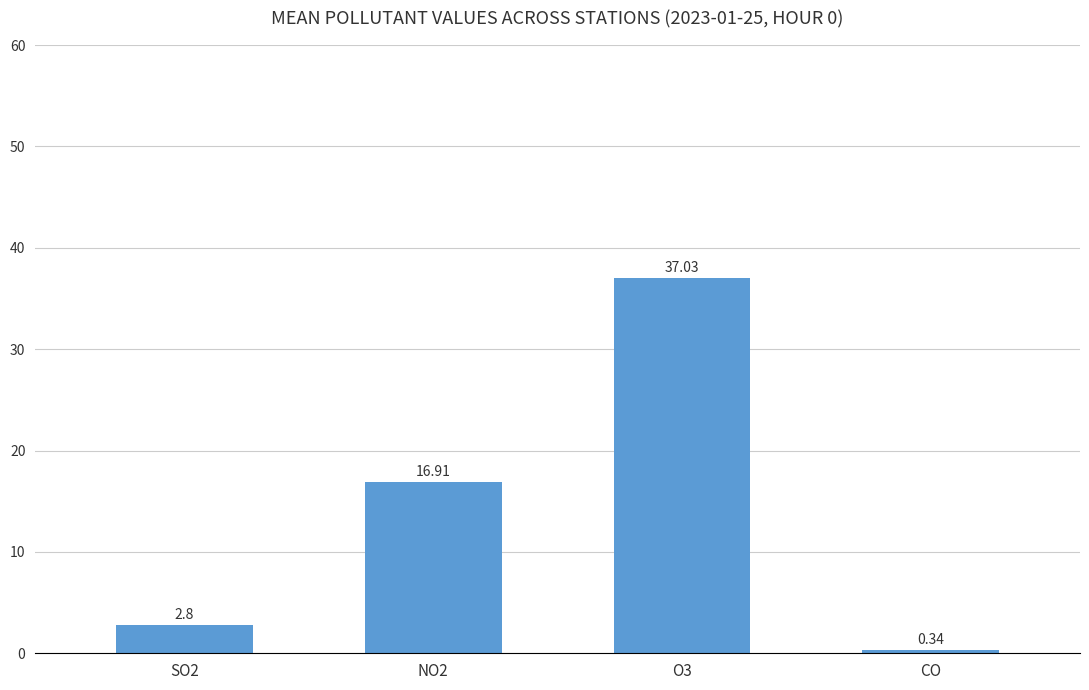

Rank the categories by value from highest to lowest.

O3, NO2, SO2, CO